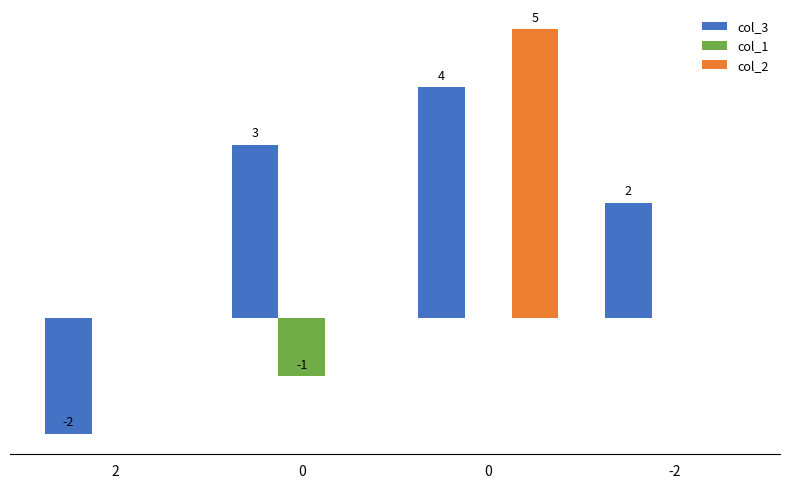

Reading left to right, what are all the values shown in this chart?

col_3: -2	3	4	2
col_1: 0	-1	0	0
col_2: 0	0	5	0